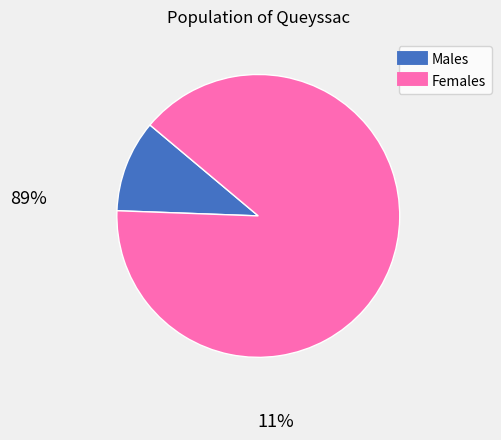

Is there a majority slice in this chart?

Yes